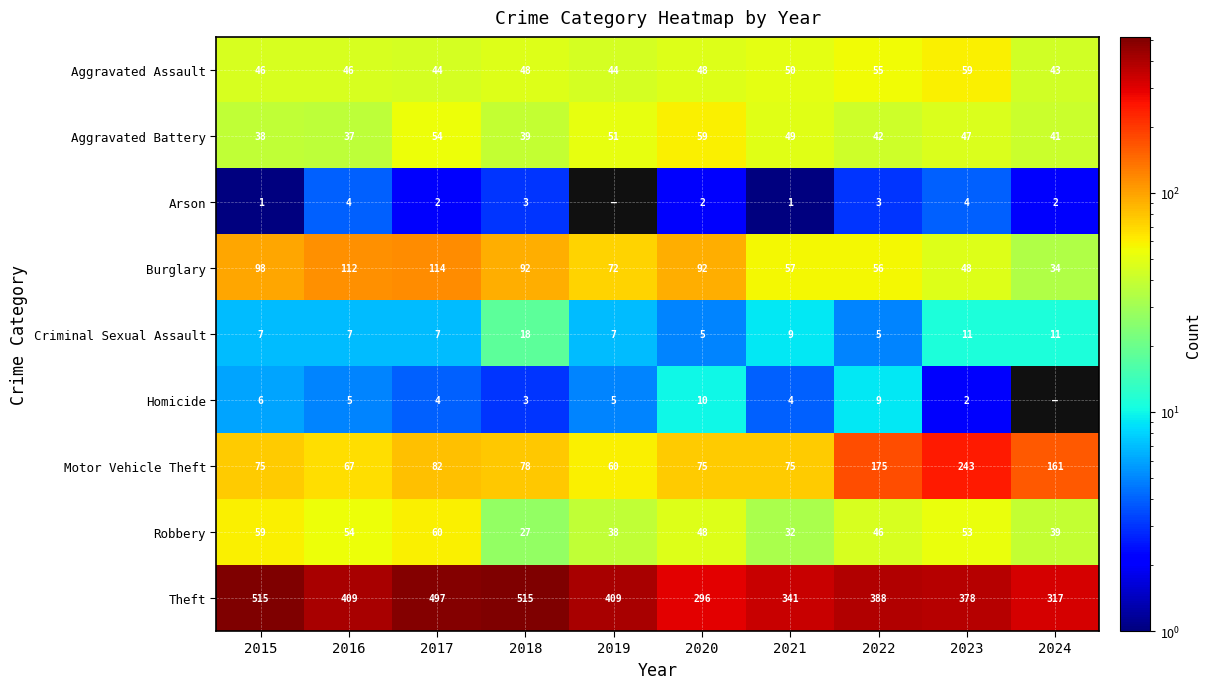

What is the sum of the Theft values at 2017 and 2023?

875